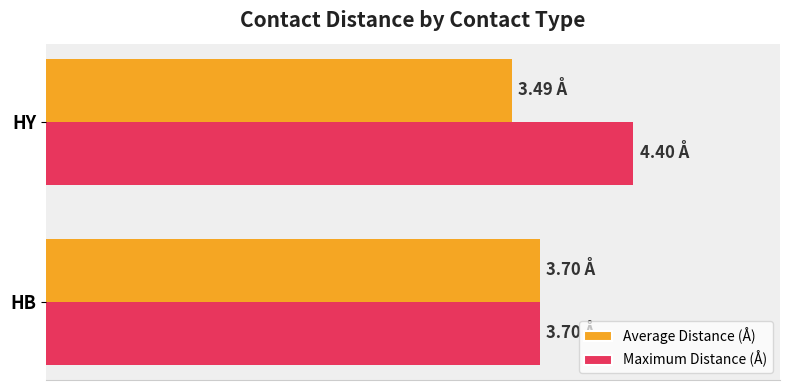

What is the value of the Maximum Distance (Å) bar at the 1st from the left?

3.7